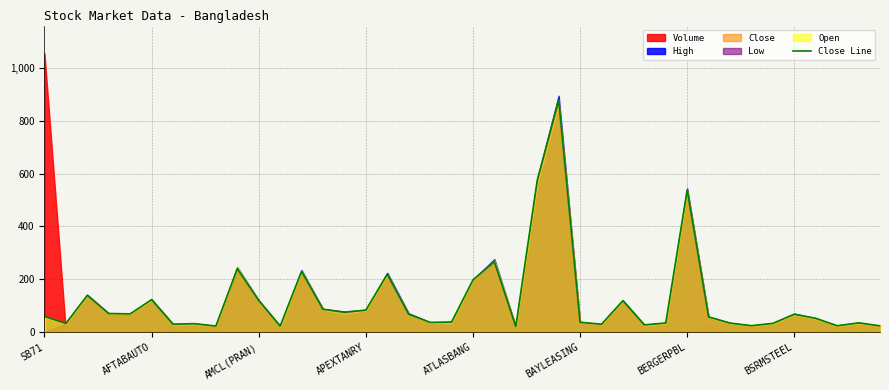

True or false: the data shows 34.9 at 29.

True